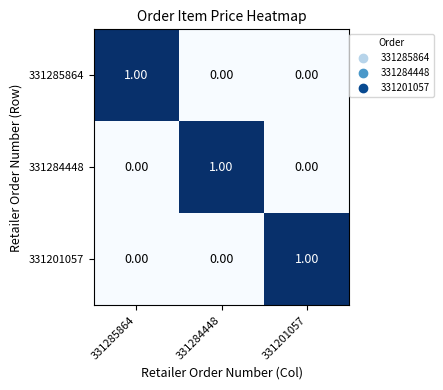

At how many categories does at least one series exceed 0?

3